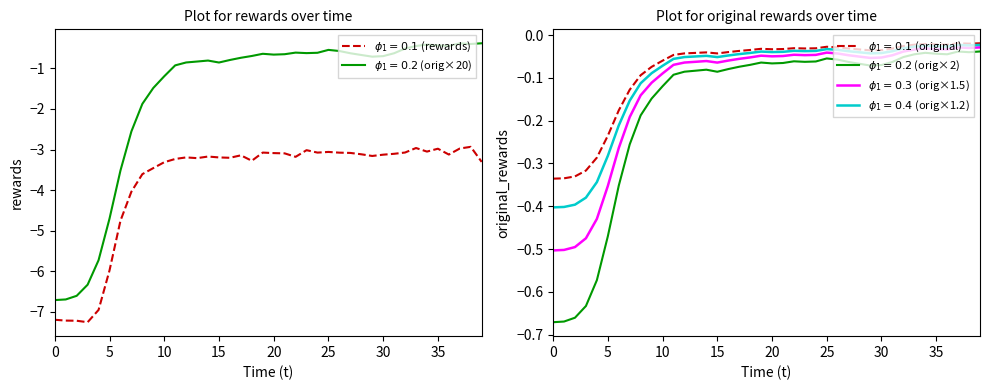

At how many categories does at least one series exceed -2?

32